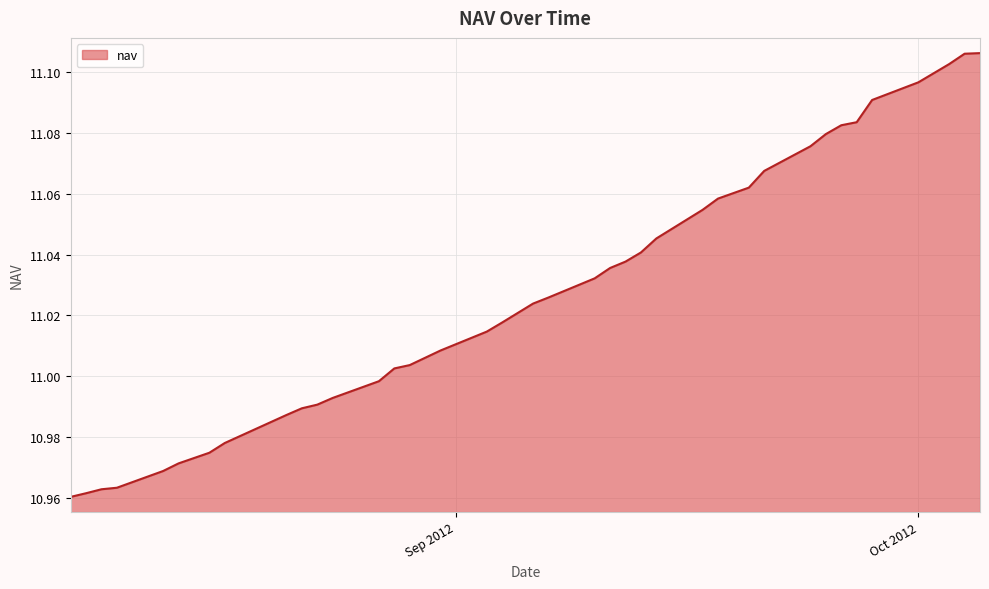

What is the greatest value displayed?

11.1